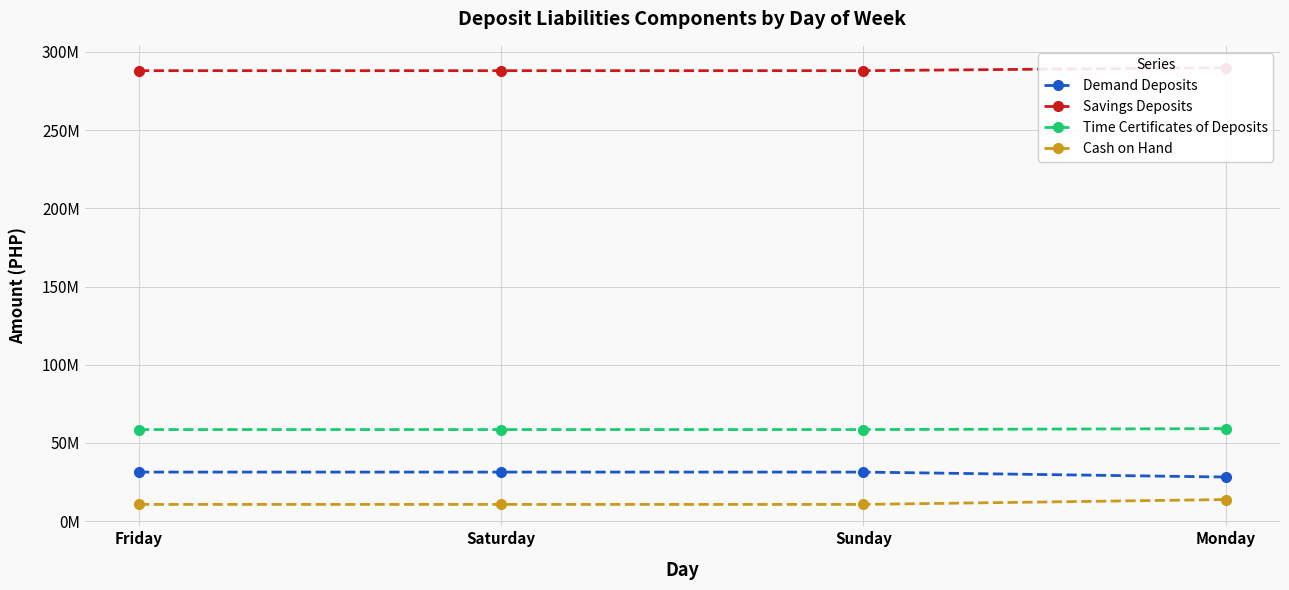

What is the value of the Demand Deposits point at the 1st from the left?

31404035.5